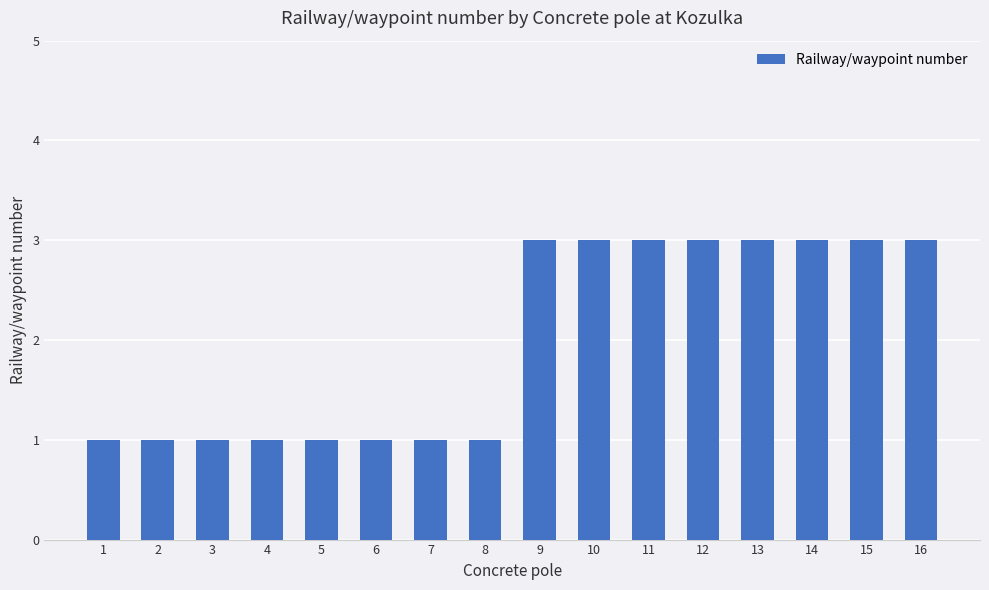

Does the chart contain stacked bars?

No